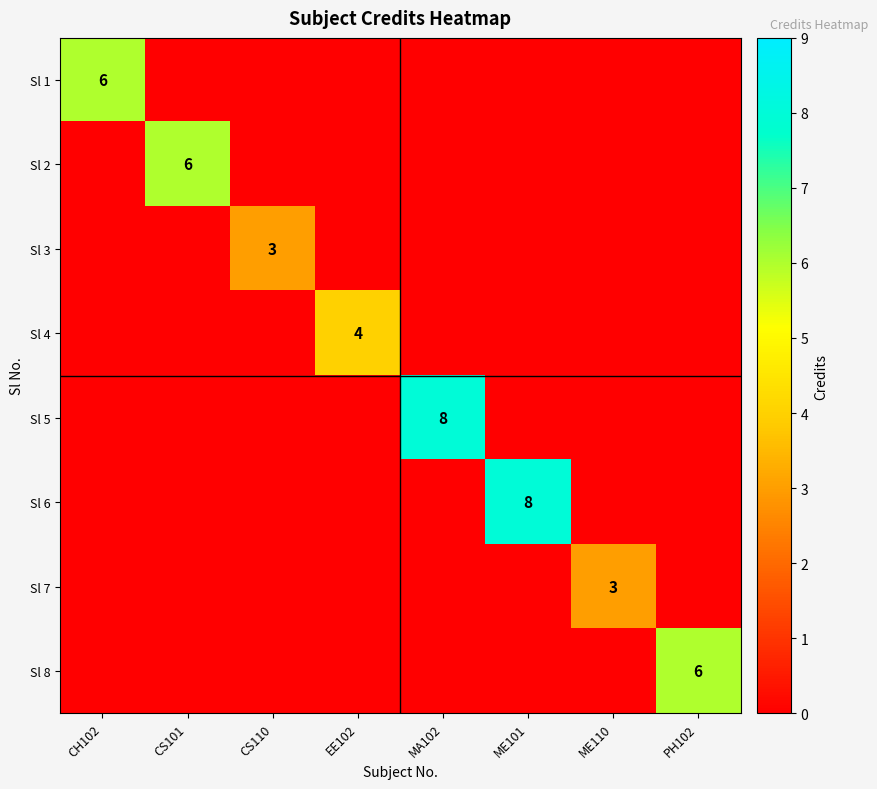

At how many categories does at least one series exceed 7?

2